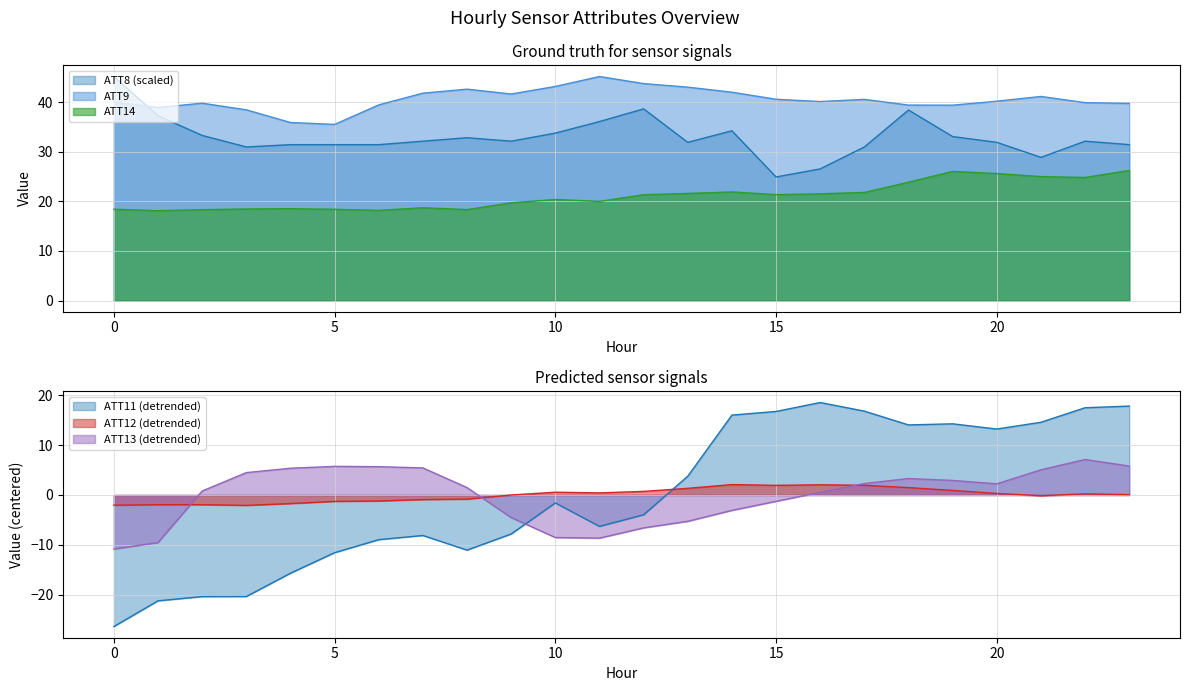

Does the chart display data point markers on the line(s)?

No